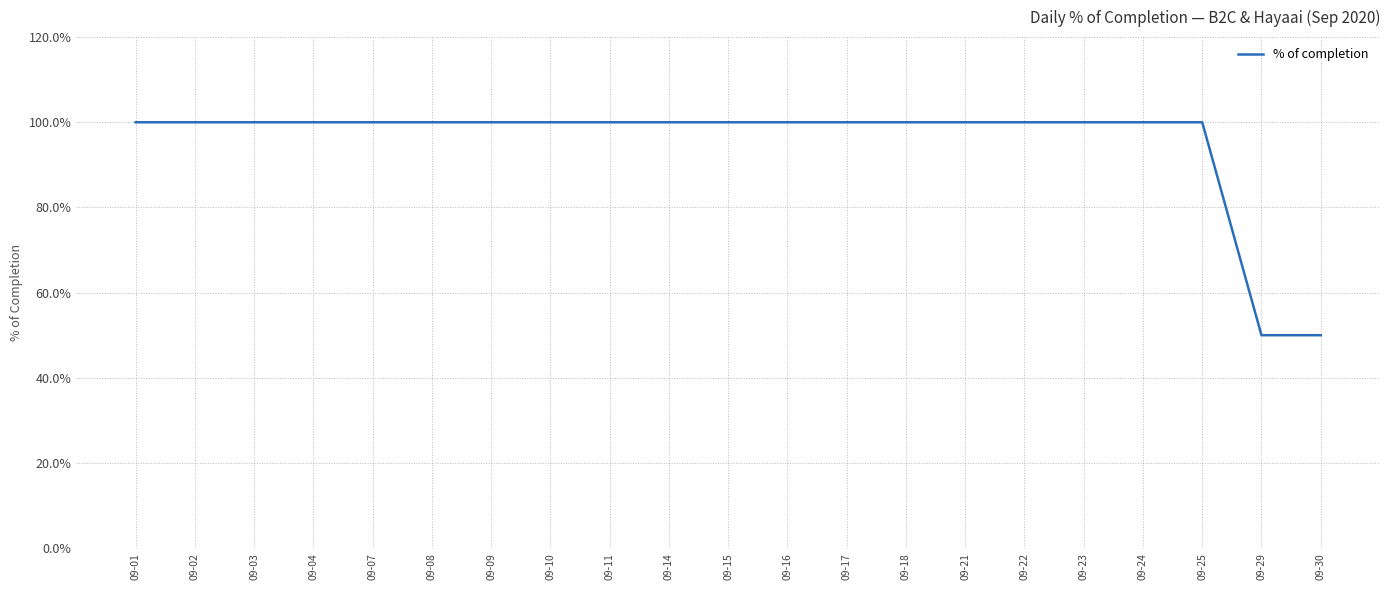

True or false: the data has more than 1 interior local peaks.

False